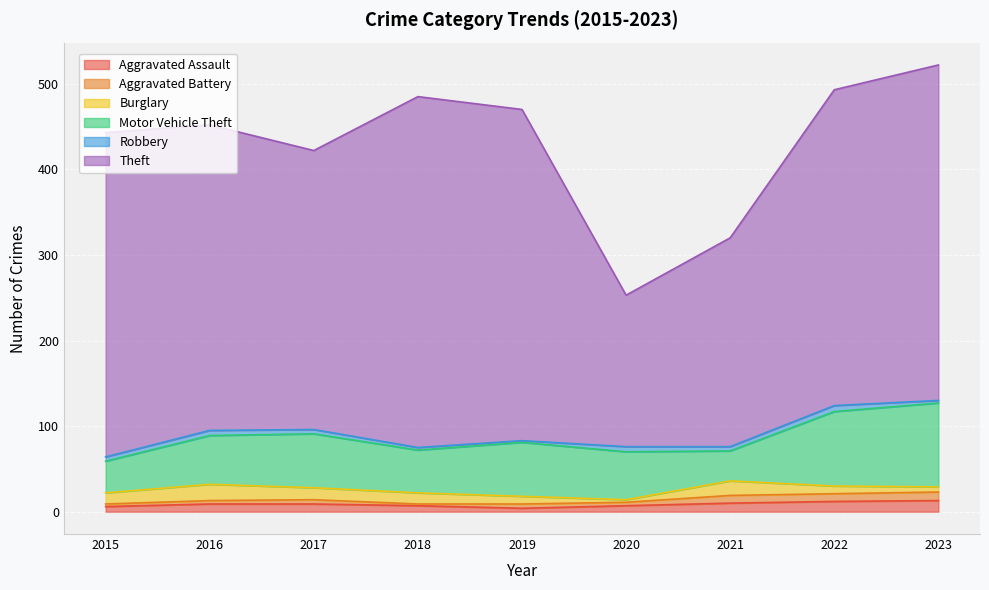

What value does the Aggravated Battery series have at 2020?

4